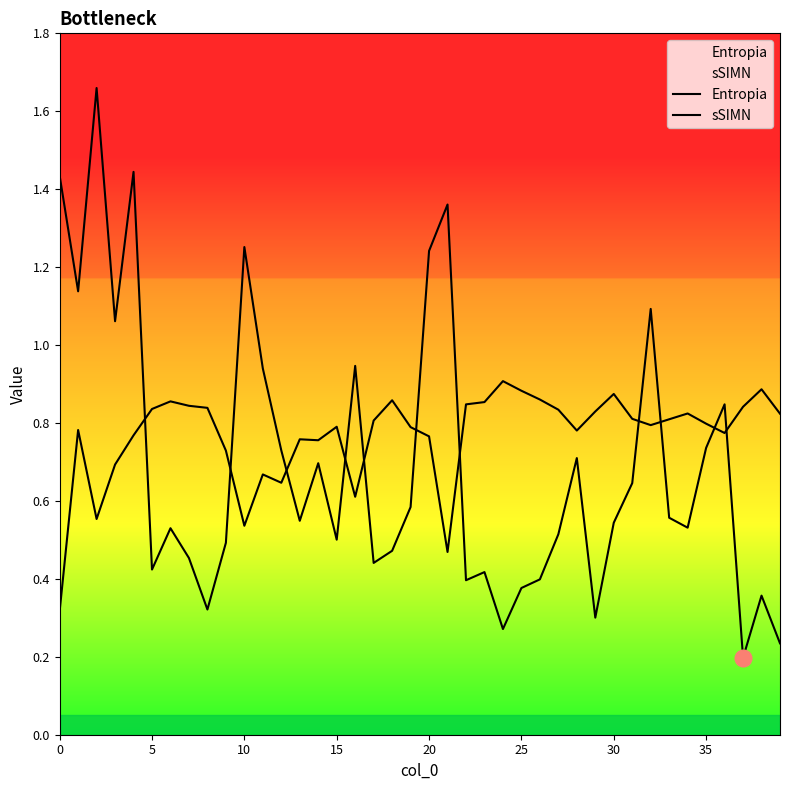

At 19, list the series in order from smallest to largest.

Entropia, sSIMN